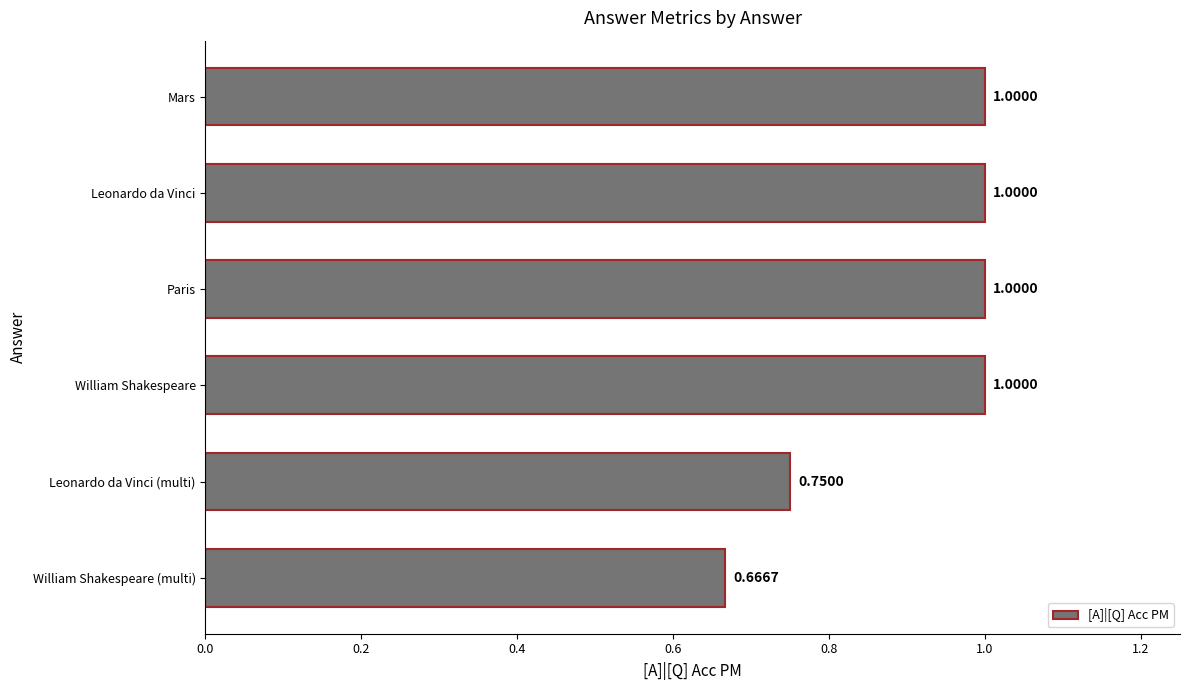

What is the label of the 4th bar from the top?

William Shakespeare